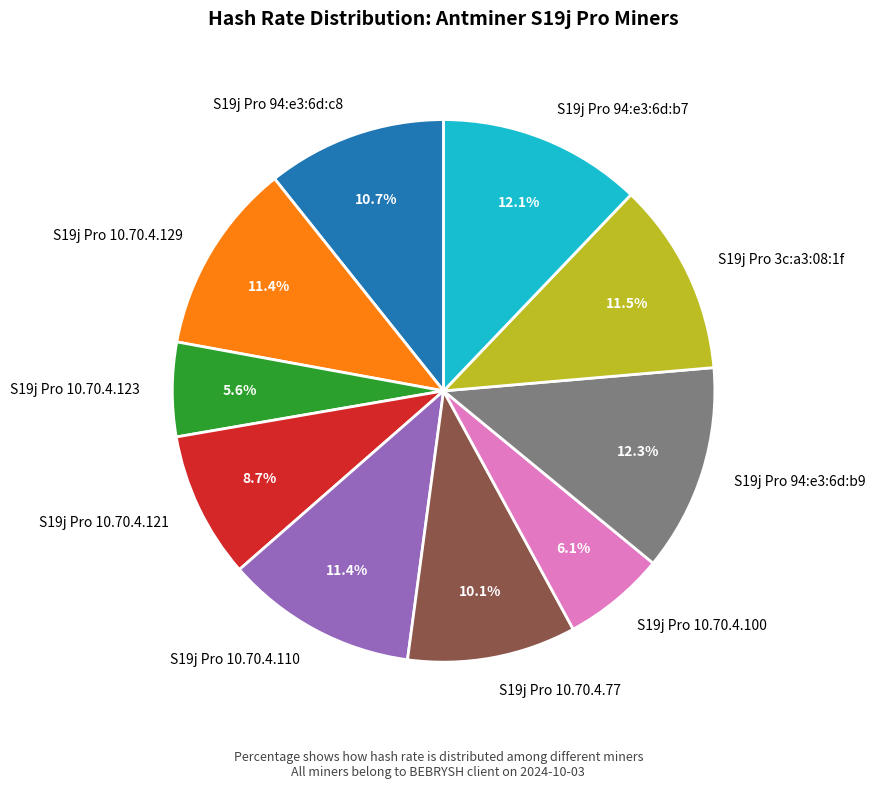

Which category has the smallest portion of the pie?

S19j Pro 10.70.4.123